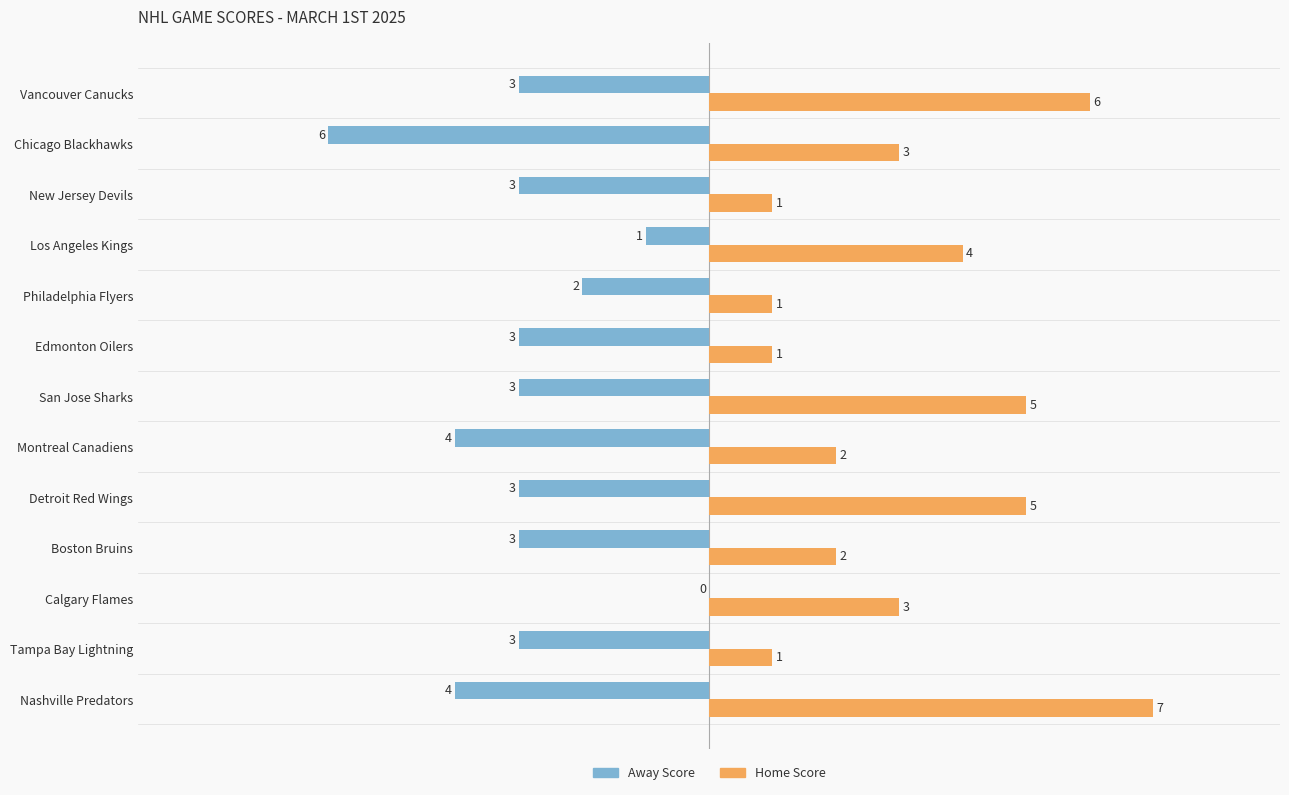

Where is Home Score nearest to the value 4?

Los Angeles Kings